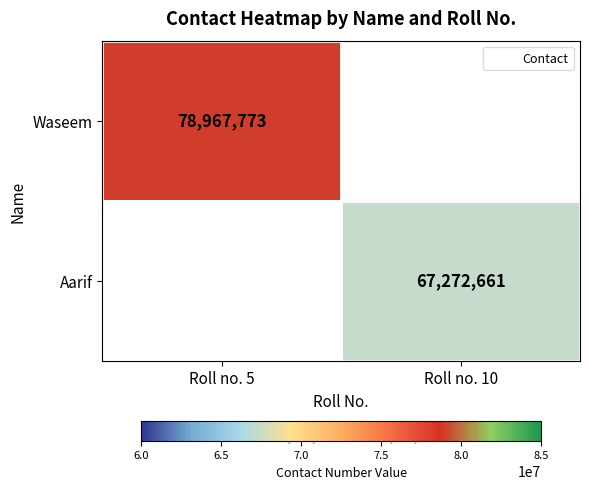

The value of Aarif at Roll no. 10 is 67272661.0. True or false?

True